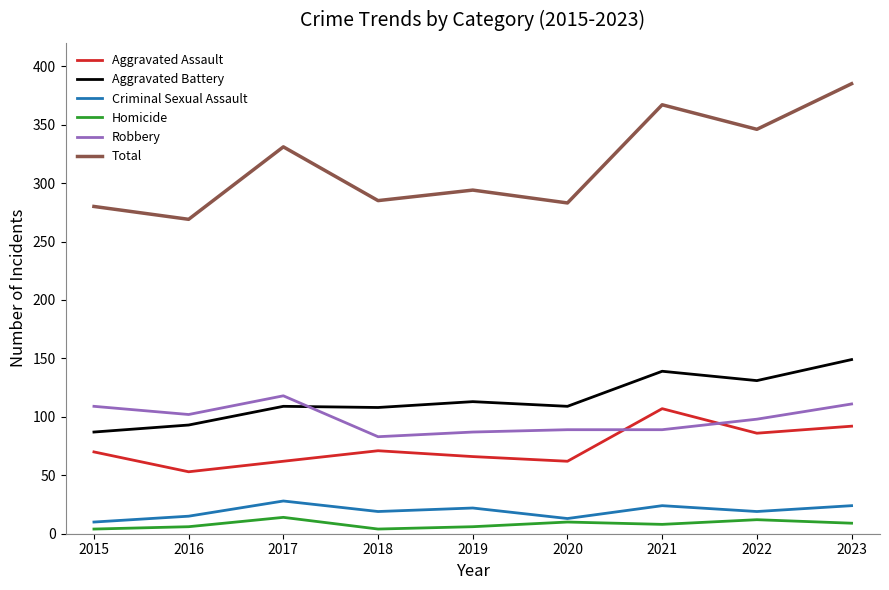

Read the Aggravated Assault value at 2020.

62